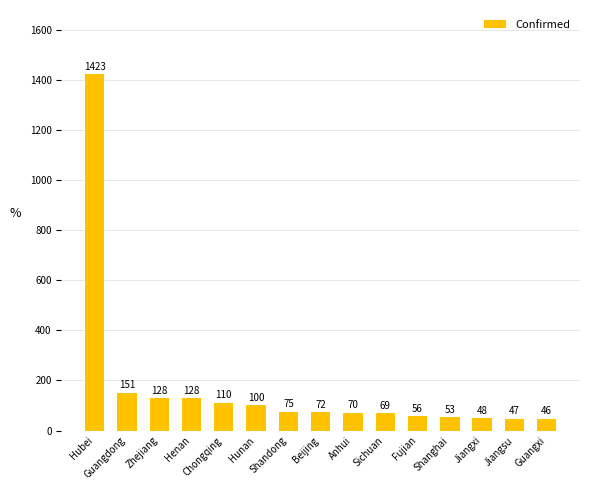

Reading left to right, what are all the values shown in this chart?

Hubei=1423	Guangdong=151	Zhejiang=128	Henan=128	Chongqing=110	Hunan=100	Shandong=75	Beijing=72	Anhui=70	Sichuan=69	Fujian=56	Shanghai=53	Jiangxi=48	Jiangsu=47	Guangxi=46